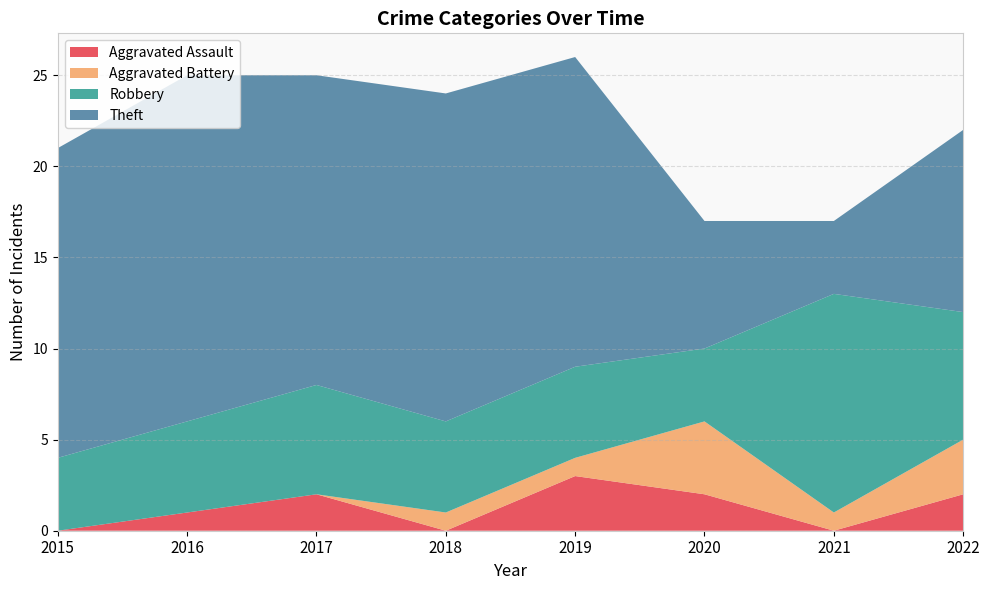

Reading right to left, what are all the values shown in this chart?

Aggravated Assault: 2	0	2	3	0	2	1	0
Aggravated Battery: 3	1	4	1	1	0	0	0
Robbery: 7	12	4	5	5	6	5	4
Theft: 10	4	7	17	18	17	19	17